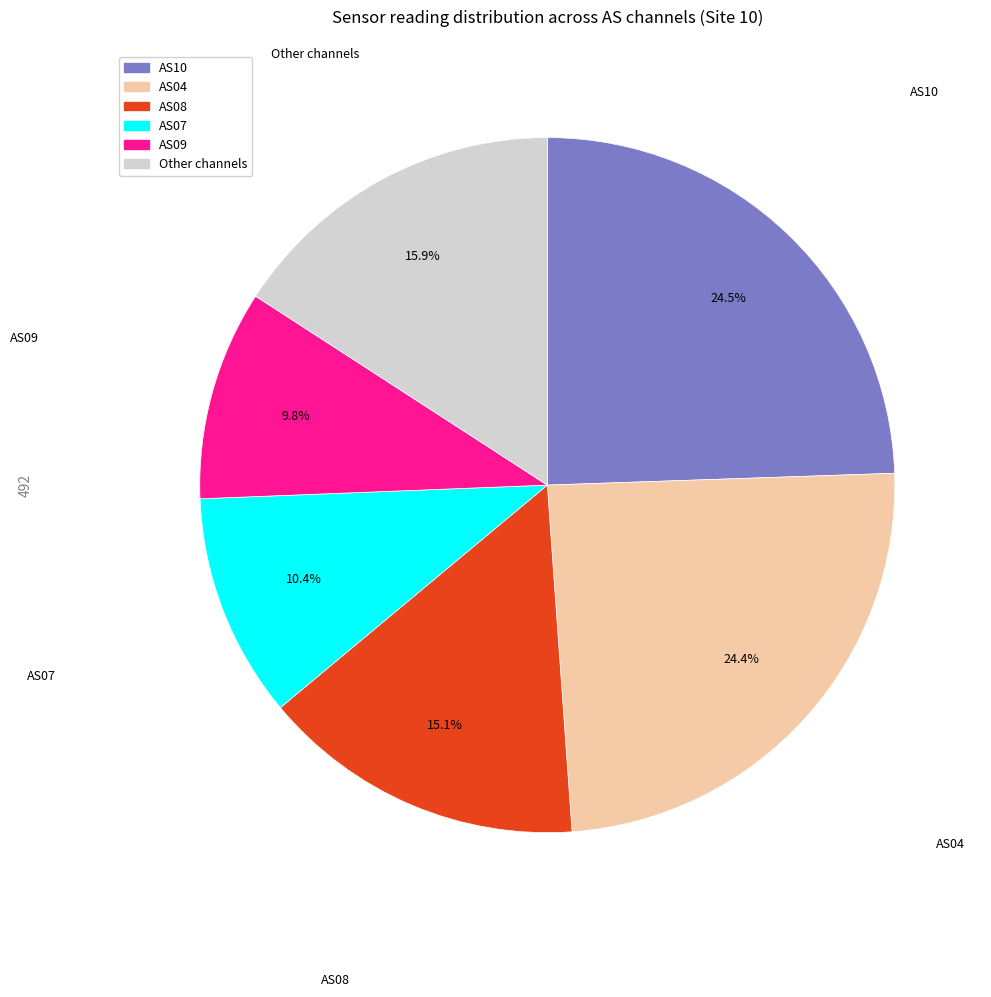

Is there any slice that represents more than half of the pie?

No